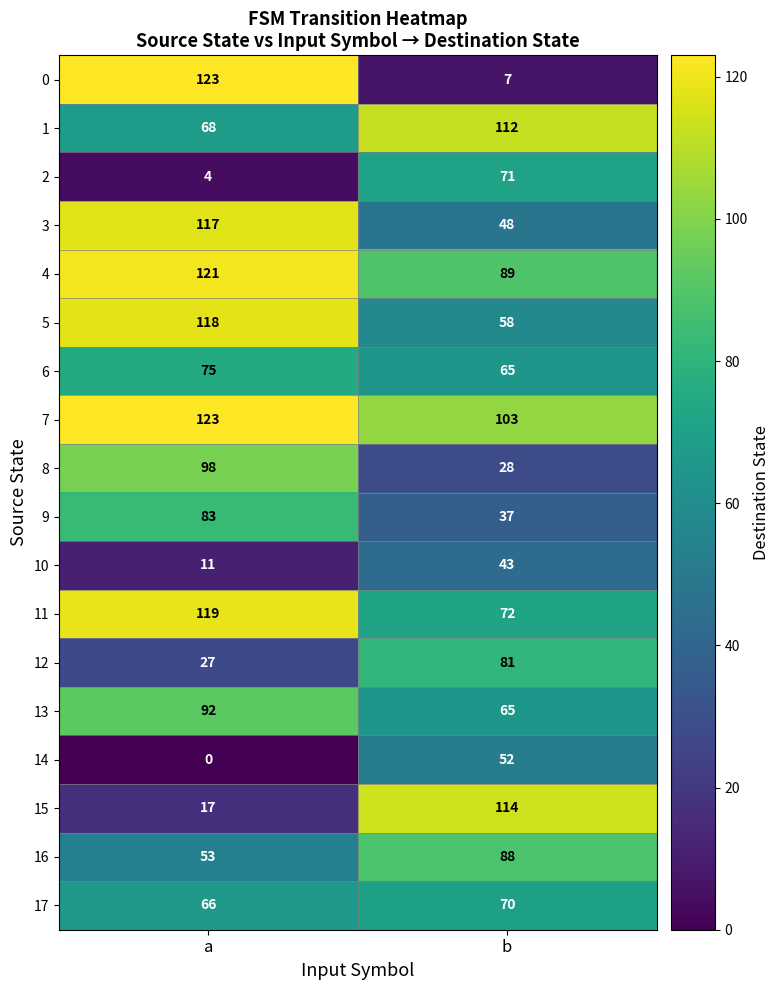

List the labels in order of 0 value, largest first.

a, b